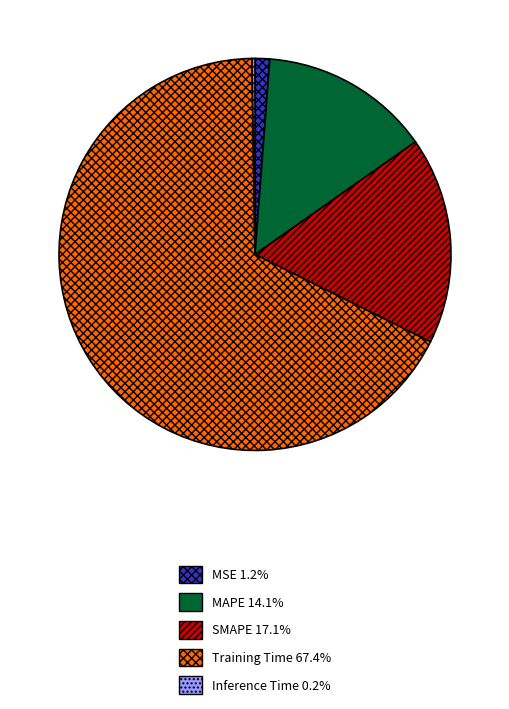

Which slice represents more than half of the pie?

Training Time